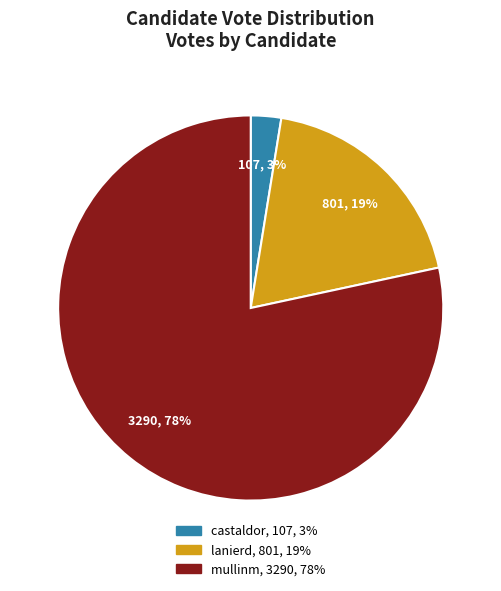

True or false: castaldor accounts for 12% of the total.

False